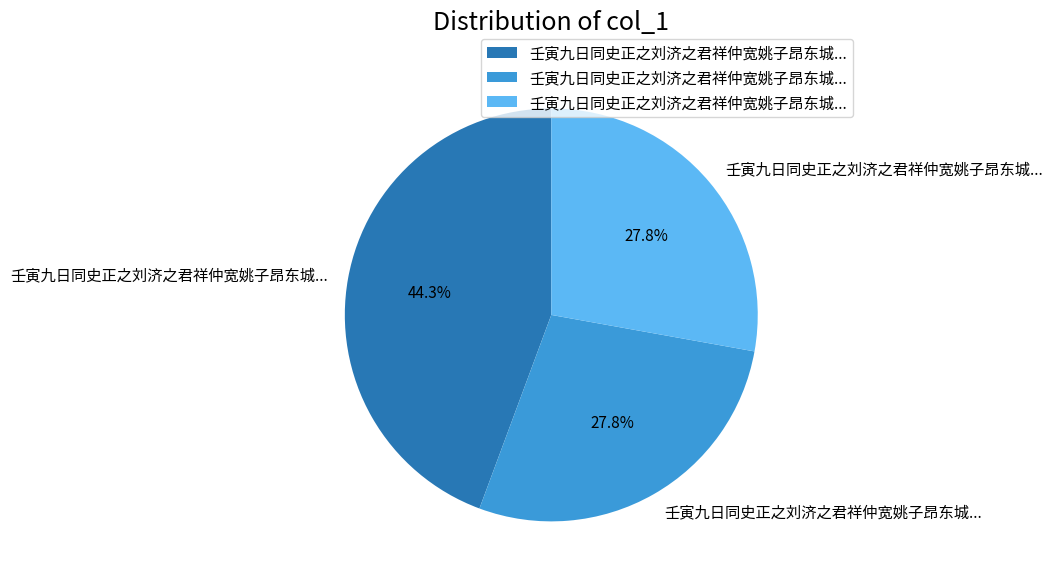

Is there any slice that represents more than half of the pie?

No